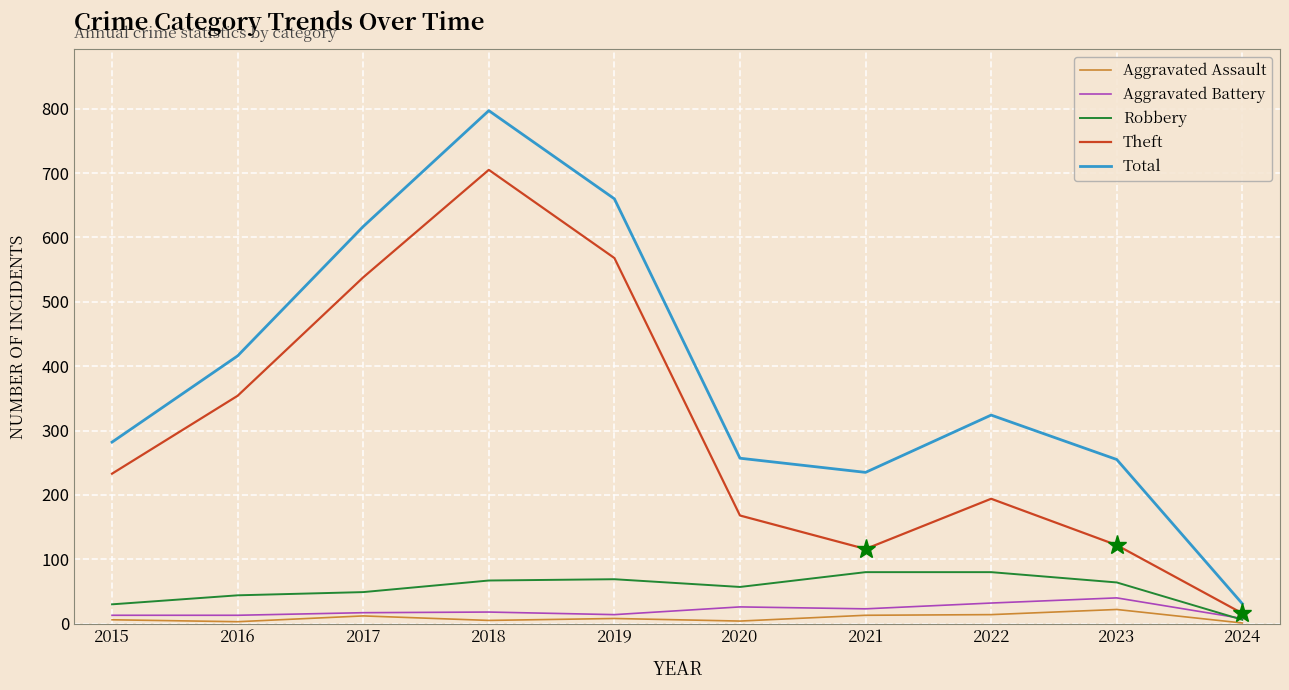

The value of Robbery at 2018 is 39. True or false?

False